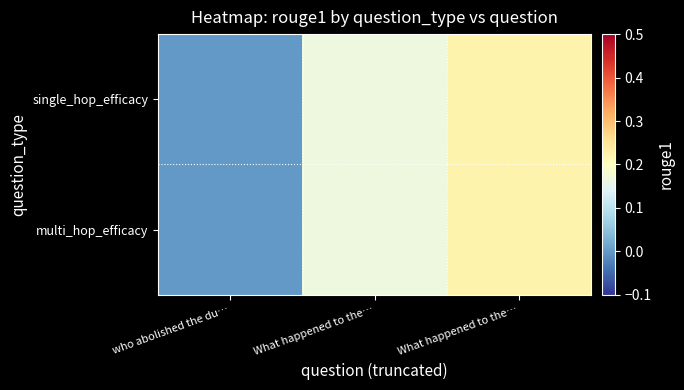

At which category is the sum across all series the highest?

What happened to the…